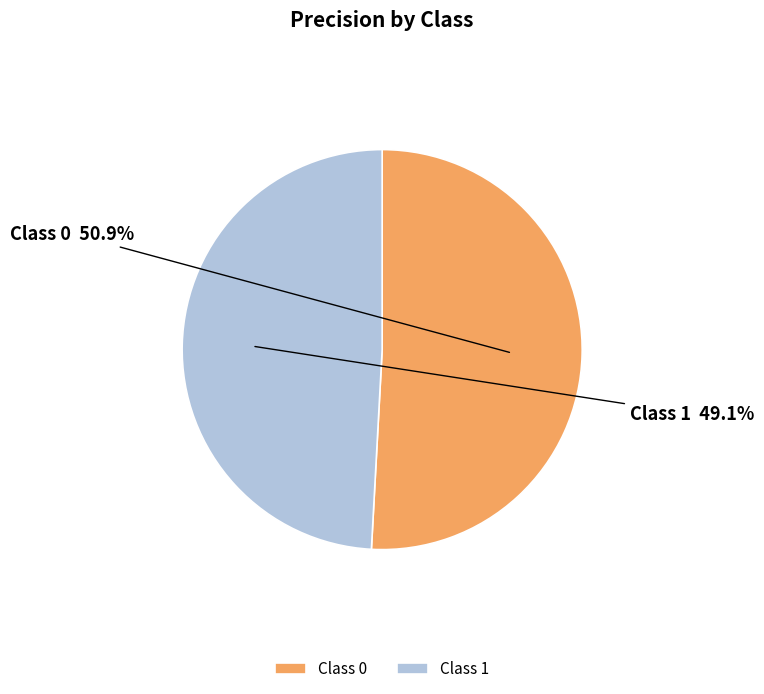

How much of the chart is everything except Class 1?

50.9%